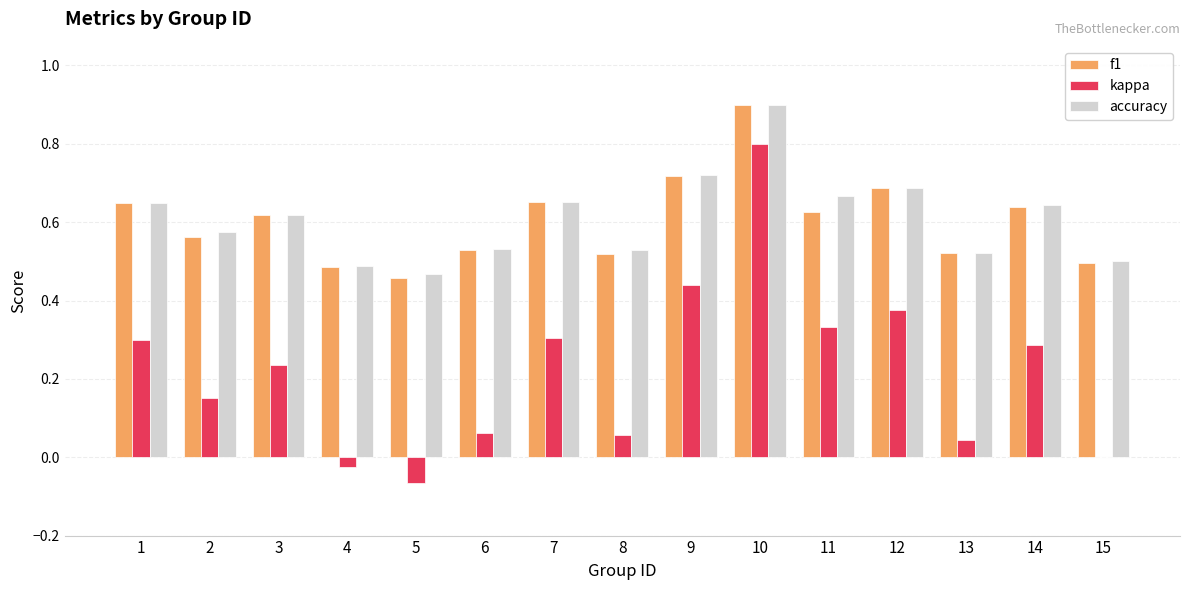

Is it true that kappa equals 0.3 at 1?

True